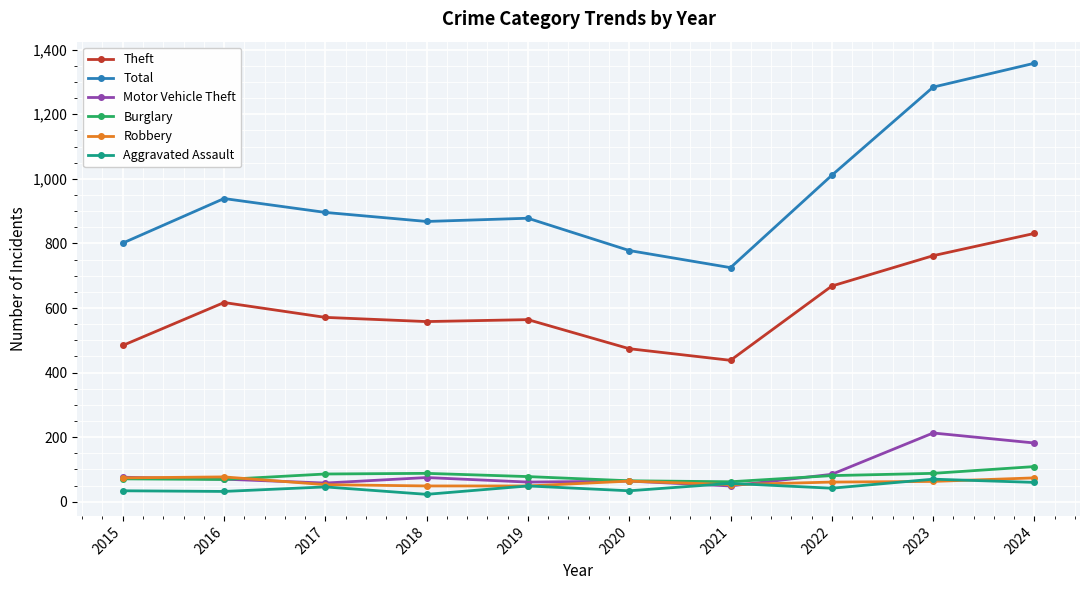

What is the approximate value of Robbery at 2022, to the nearest 10?

60